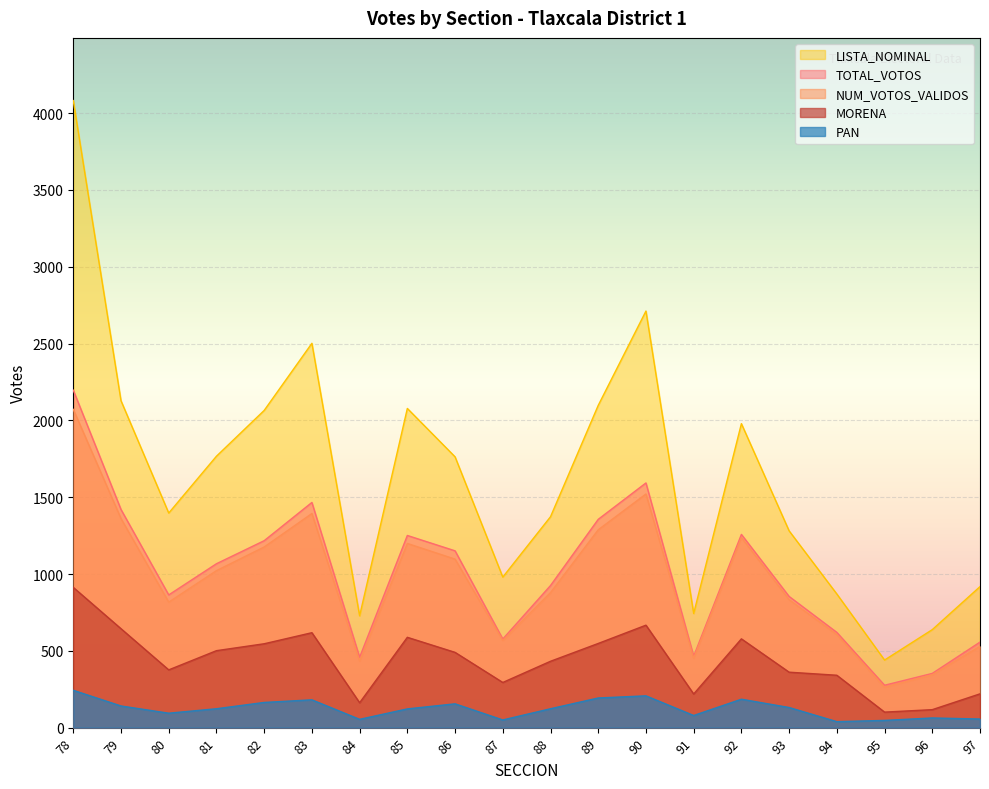

Which series has the widest spread of values?

LISTA_NOMINAL